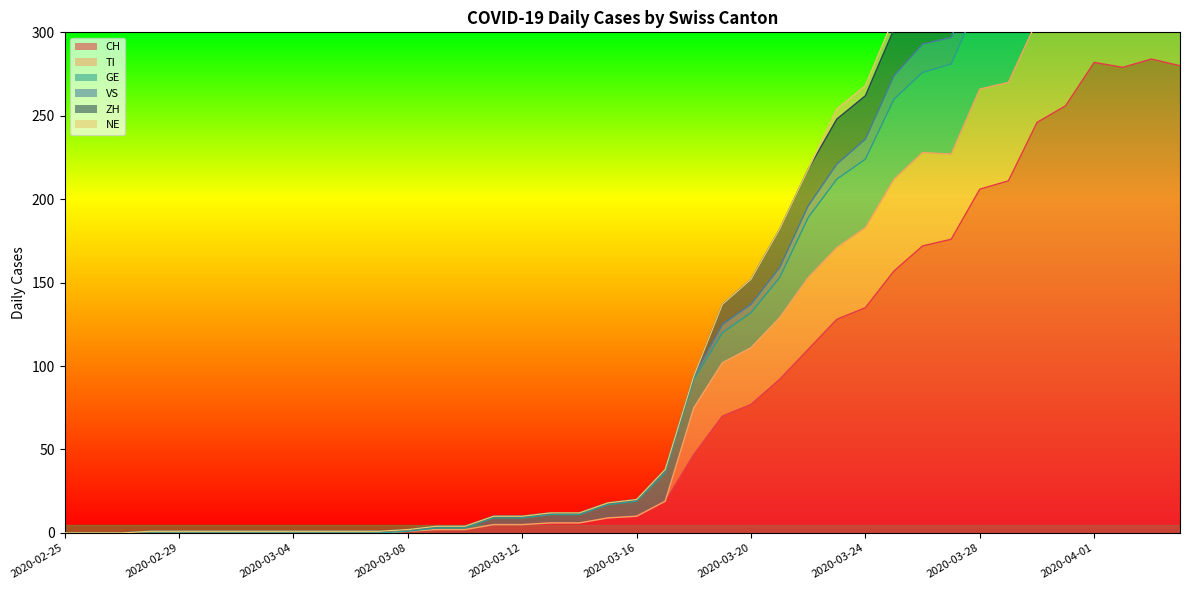

At which category does VS reach its first local peak?

2020-04-01